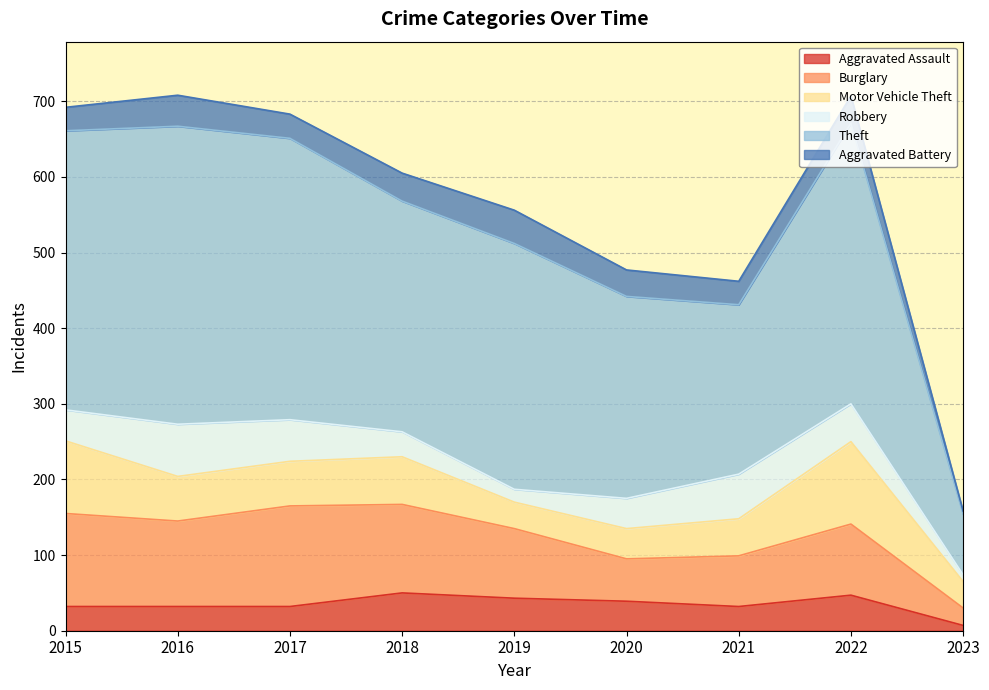

Reading right to left, what are all the values shown in this chart?

Aggravated Assault: 7	47	32	39	43	50	32	32	32
Burglary: 23	94	67	56	92	117	133	113	123
Motor Vehicle Theft: 35	109	49	40	35	63	59	59	96
Robbery: 9	50	59	40	17	33	55	69	41
Theft: 80	371	224	267	325	305	372	394	369
Aggravated Battery: 4	36	31	35	44	37	32	41	31